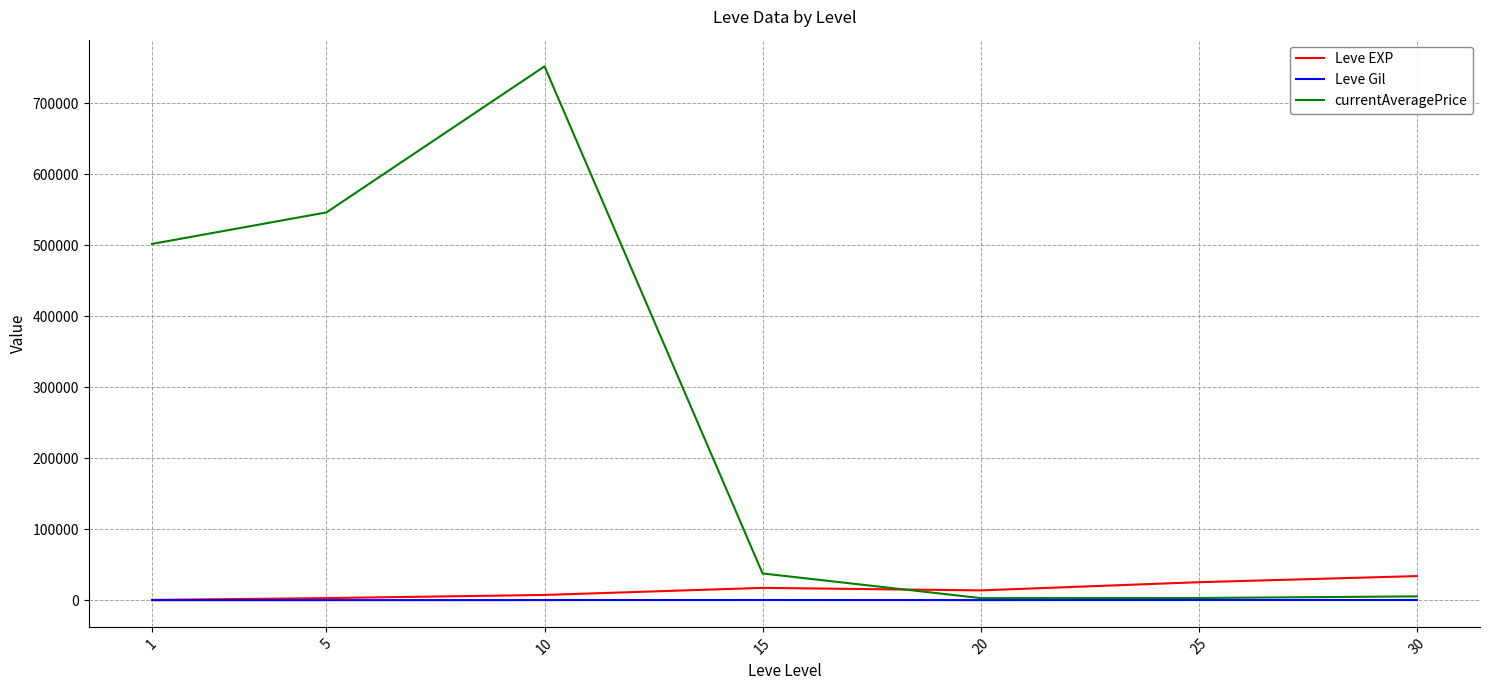

What is the average value of the Leve EXP series?

14535.5